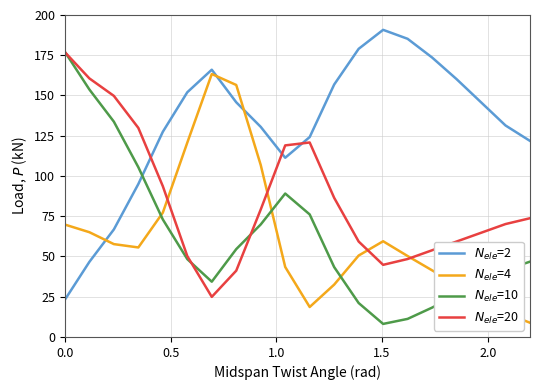

Does the chart display data point markers on the line(s)?

No